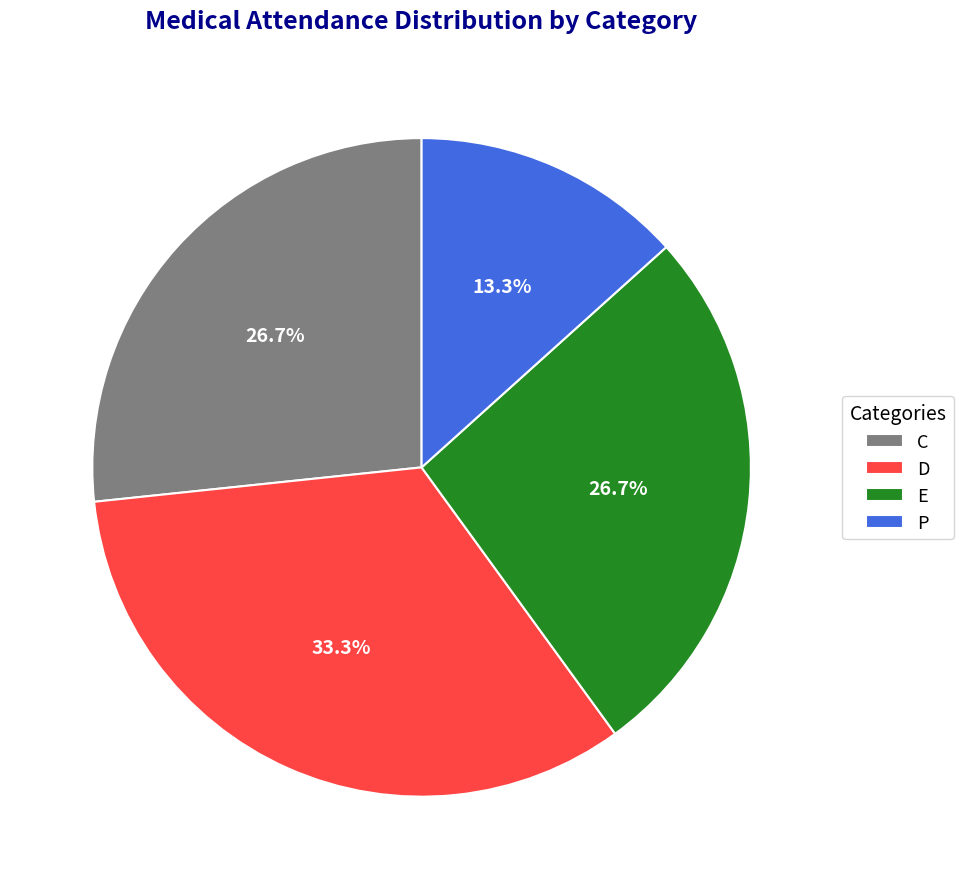

What is the ratio of the value at E to the value at C?

1.0